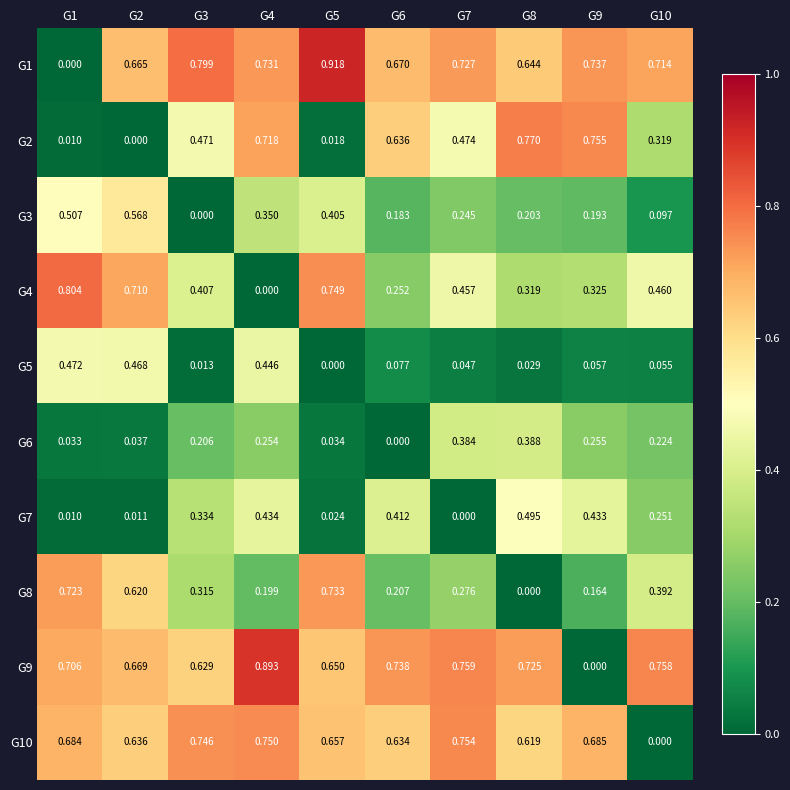

How many data points in G9 are above 0?

9